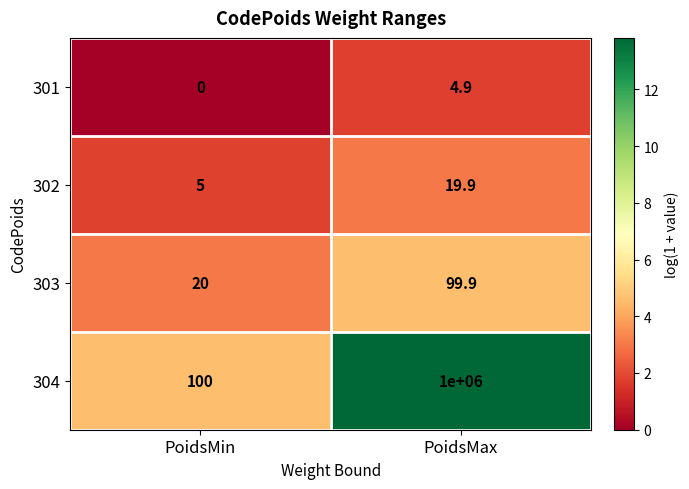

At how many categories does at least one series exceed 0?

2